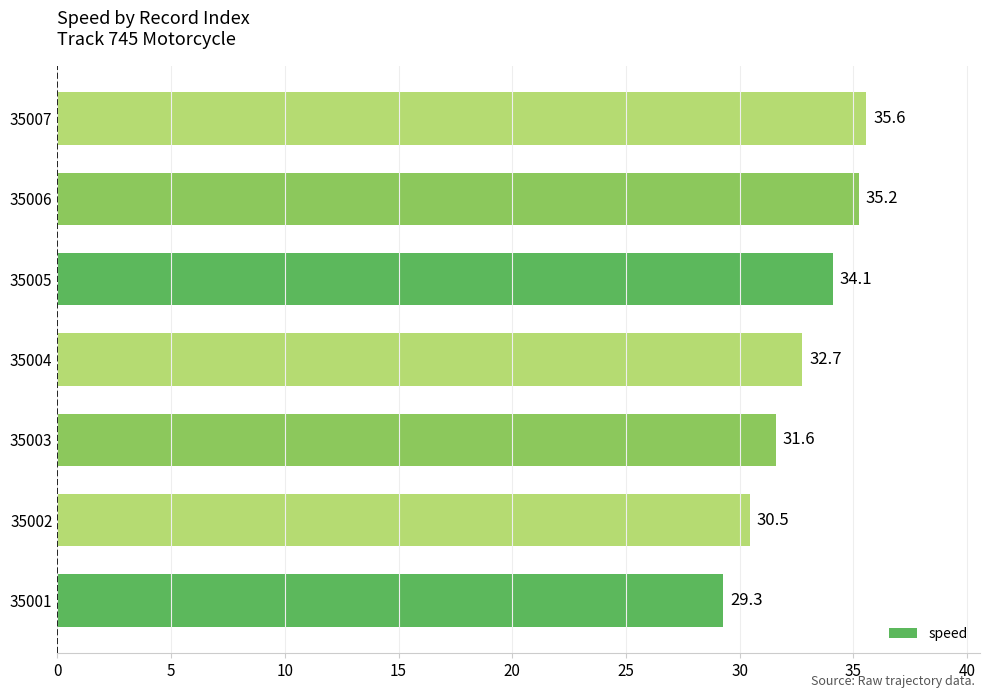

List the labels in order of value, largest first.

35007, 35006, 35005, 35004, 35003, 35002, 35001